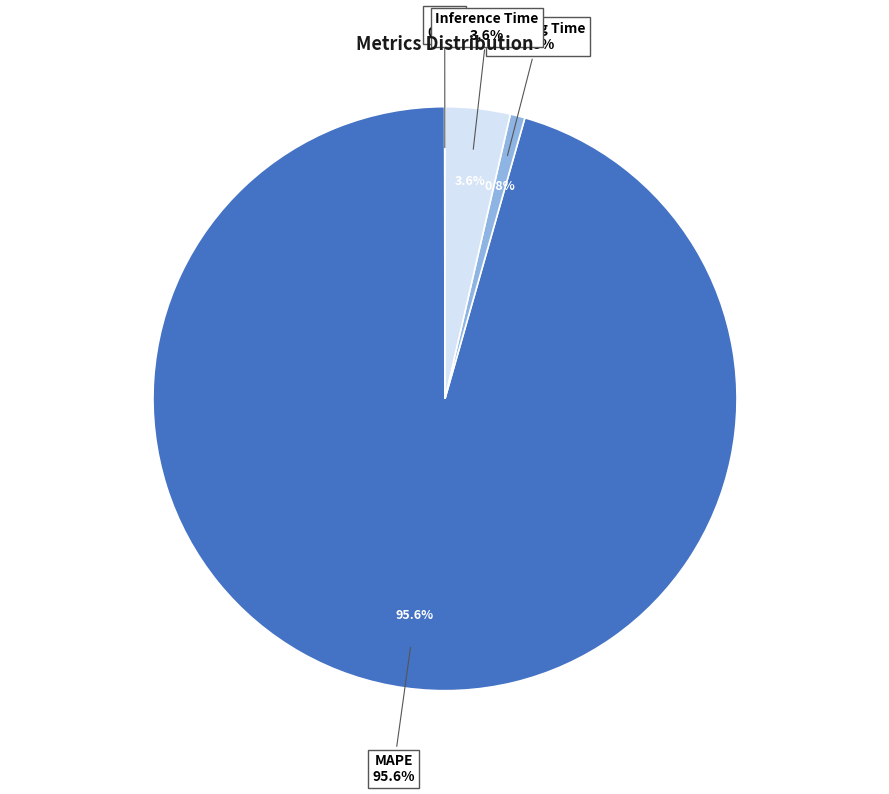

Is it true that MSE is 0% of the pie?

True